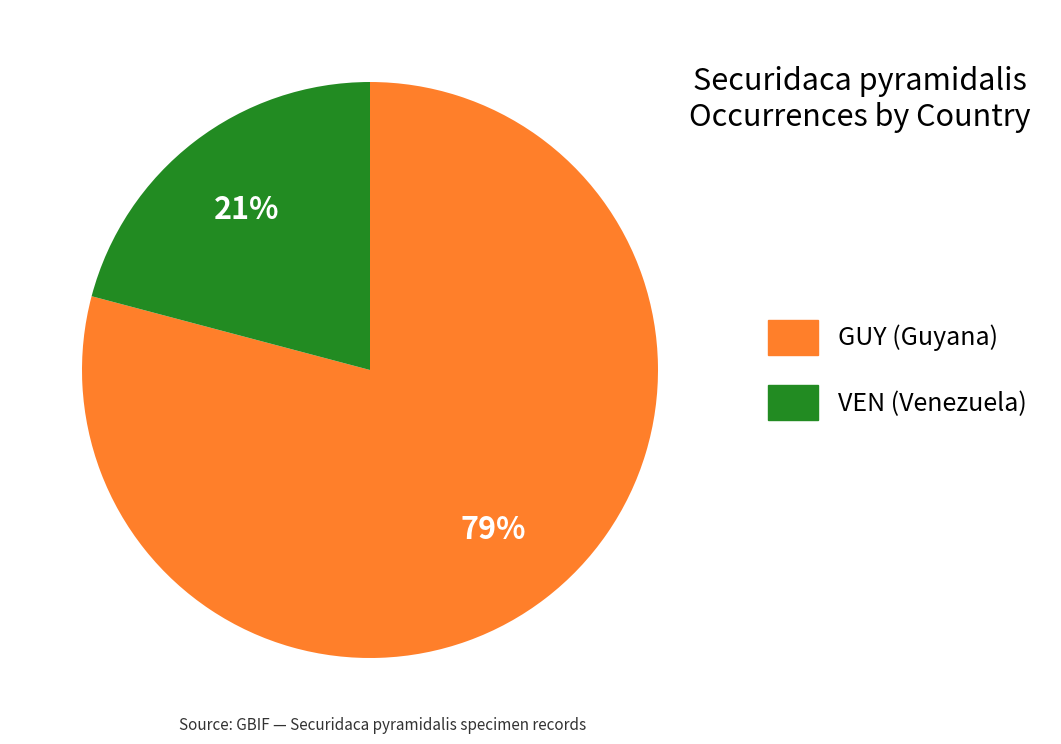

To the nearest percent, what portion does GUY (Guyana) represent?

79%